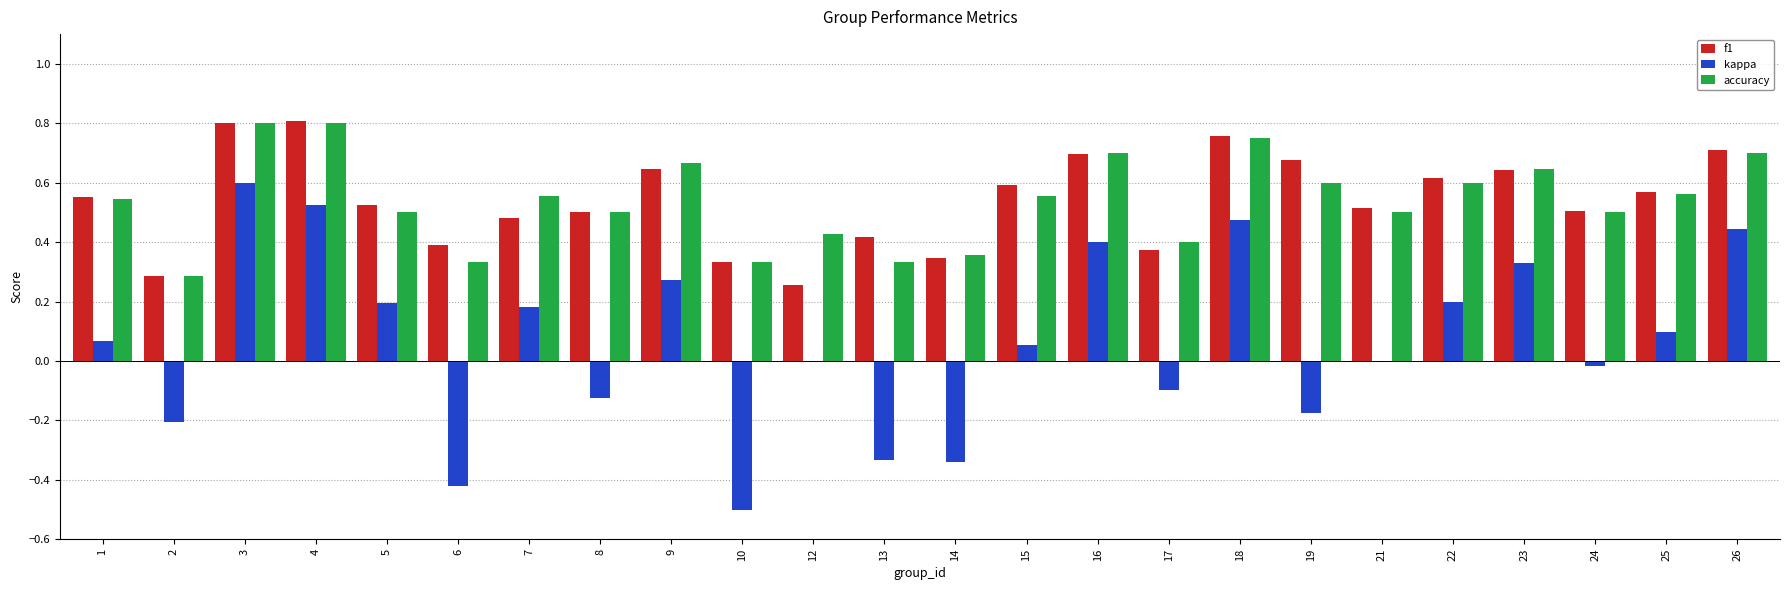

Which series changed the most between 2 and 25?

kappa